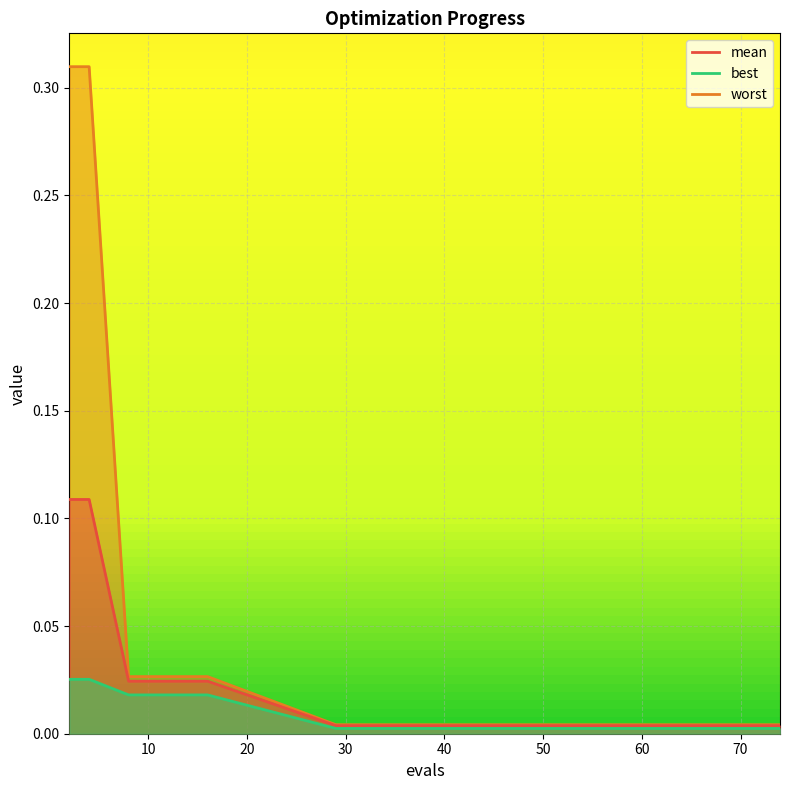

What is the value of the worst point at the 1st from the left?

0.3